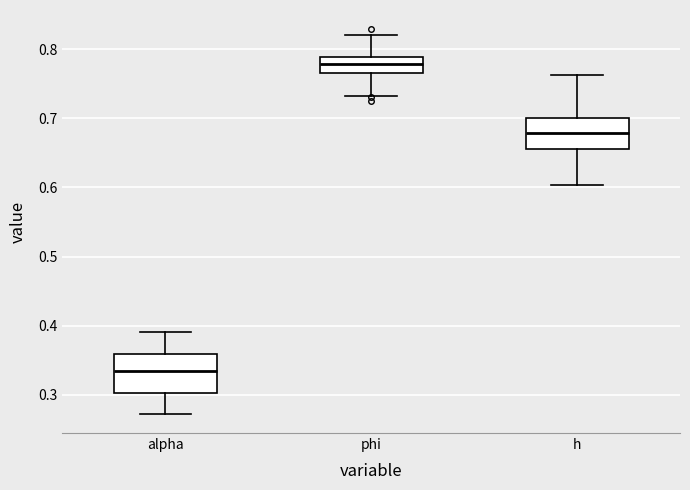

Comparing the boxes themselves (not the whiskers), which one is the tallest?

alpha